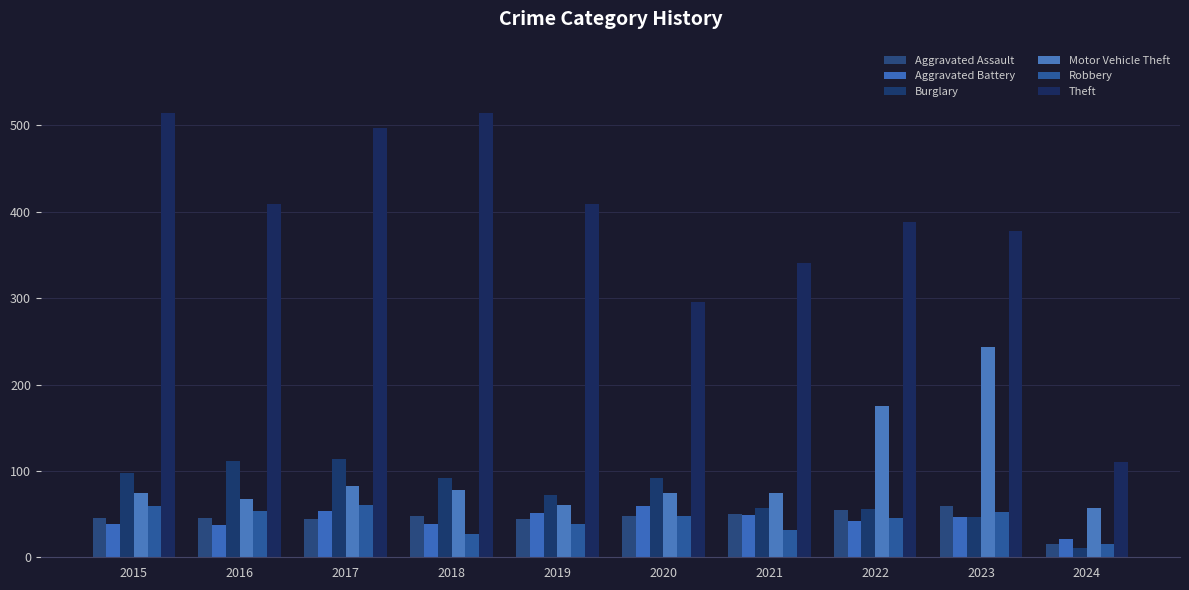

What is the sum of all Aggravated Battery values?

437